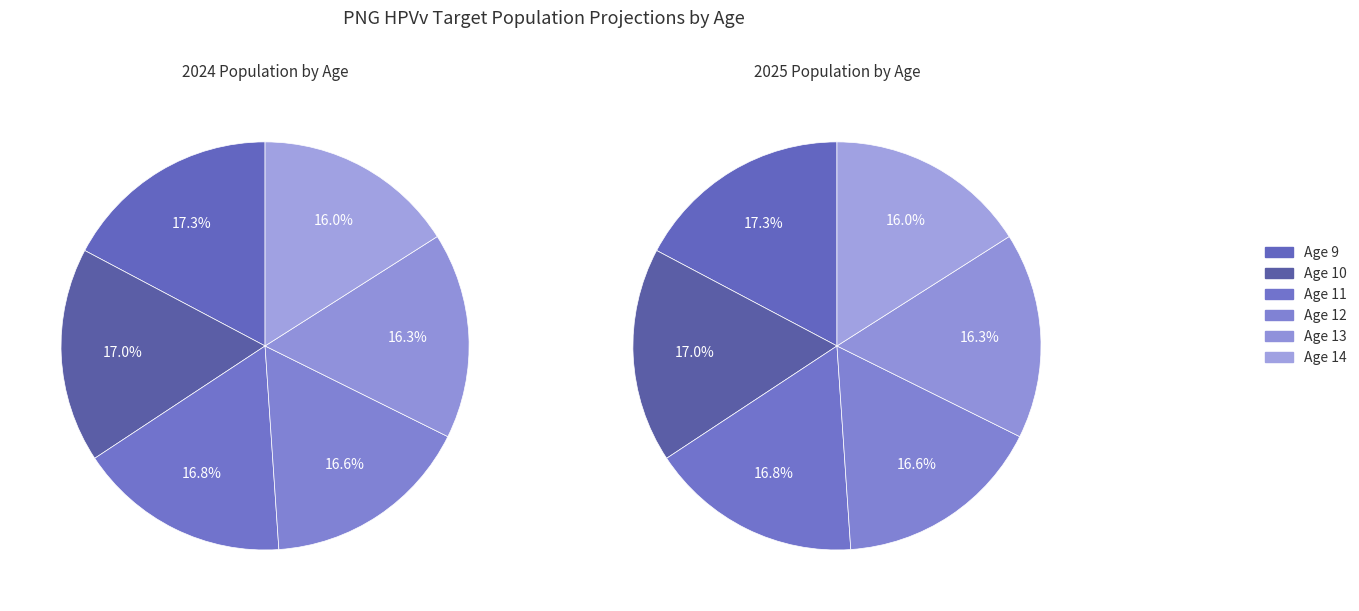

Is there any slice that represents more than half of the pie?

No